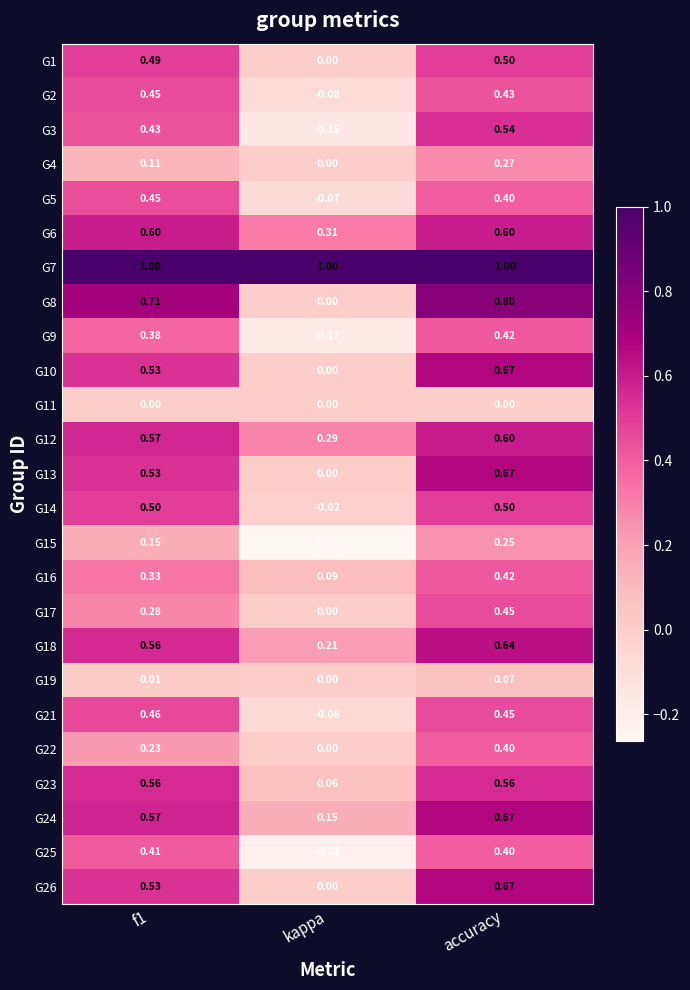

At which label is G4 closest to 0?

kappa